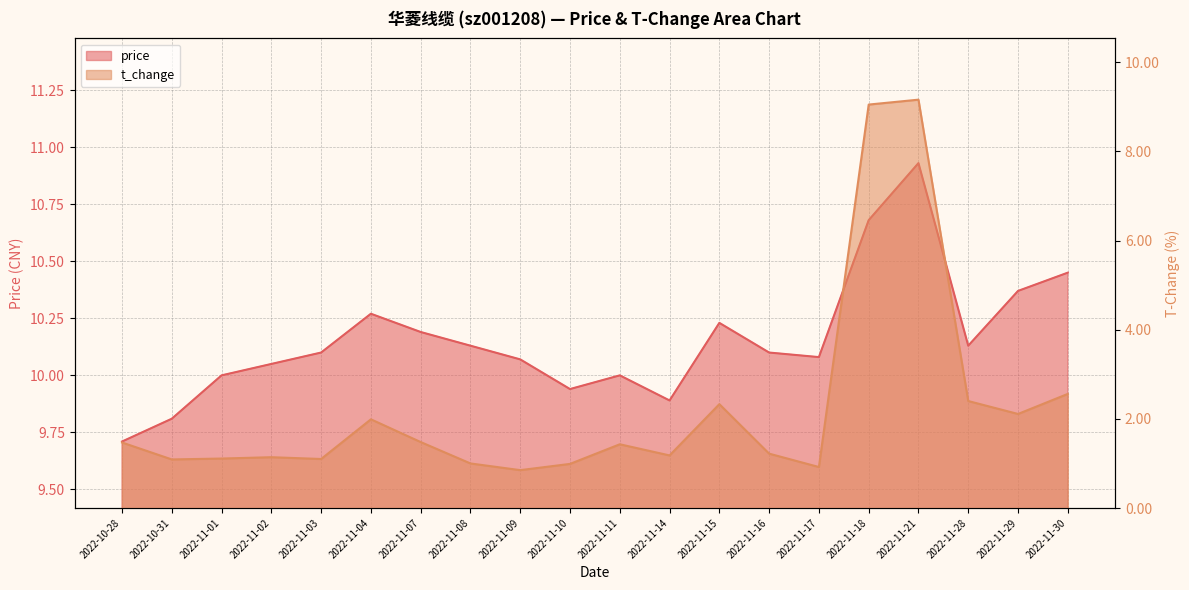

What is the value of the price point at the 20th from the left?

10.4